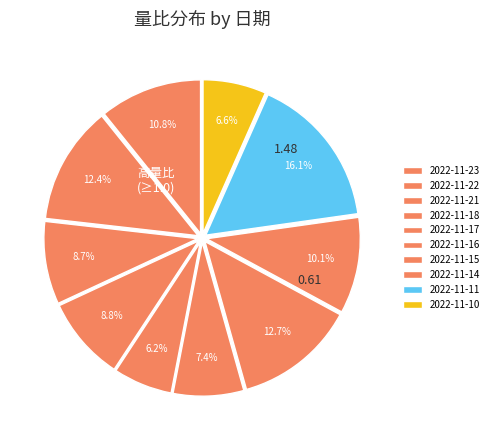

Does 2022-11-15 account for over 50% of the chart?

No